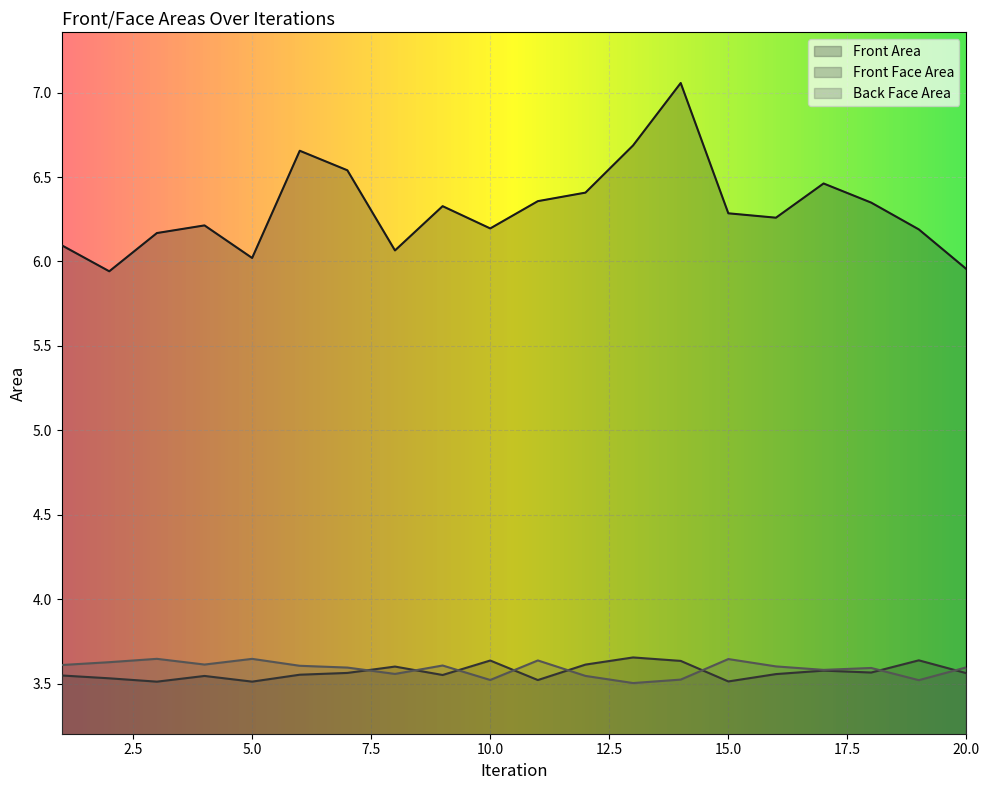

Rank the series at 4 from highest to lowest value.

Front Area, Back Face Area, Front Face Area